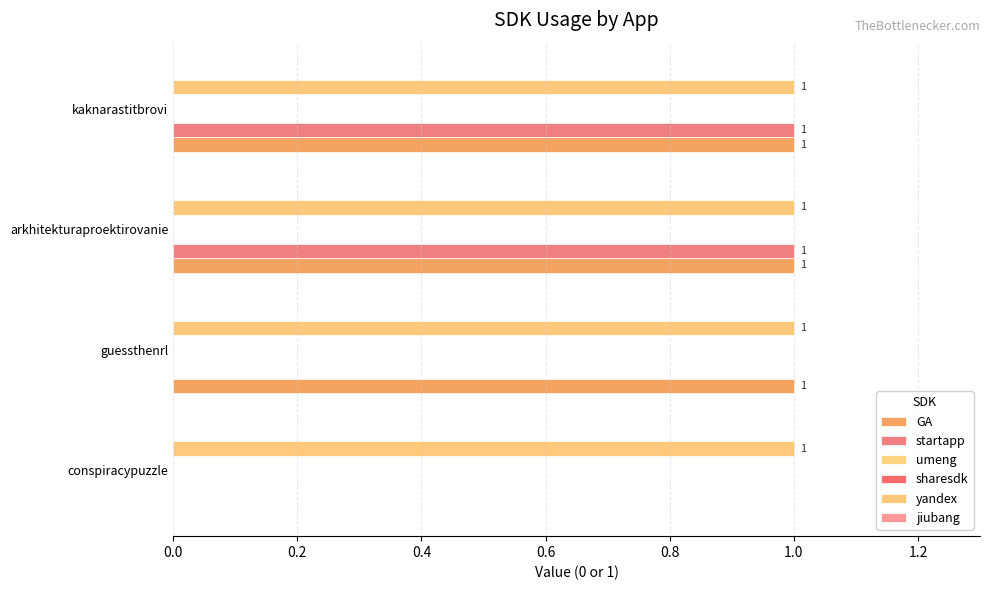

Which series has the widest spread of values?

GA